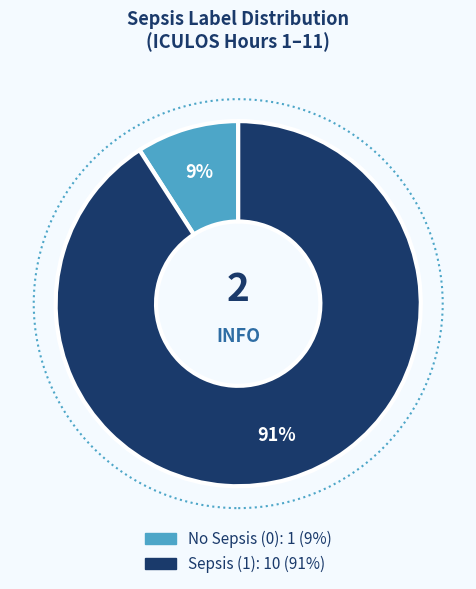

How many segments does this pie chart have?

2